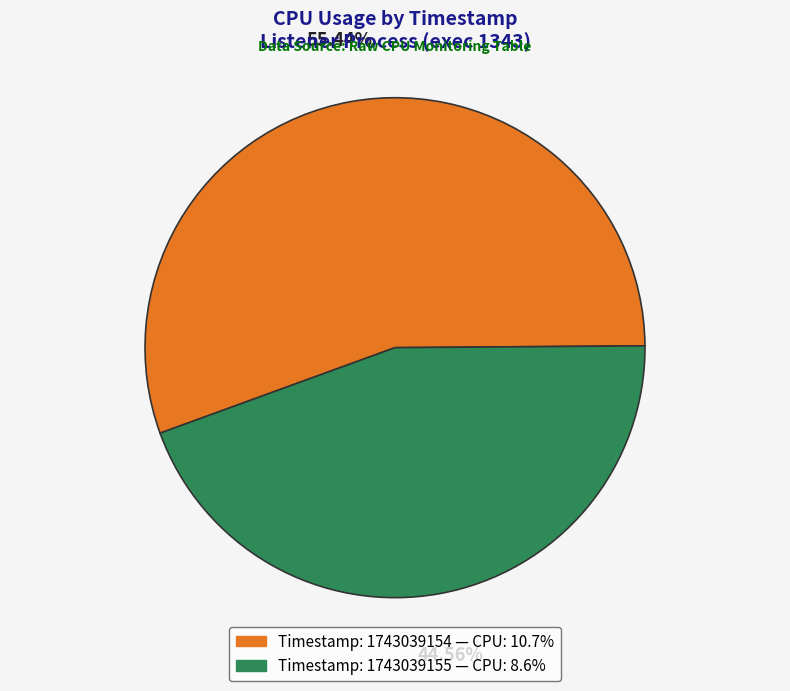

Is there a majority slice in this chart?

Yes